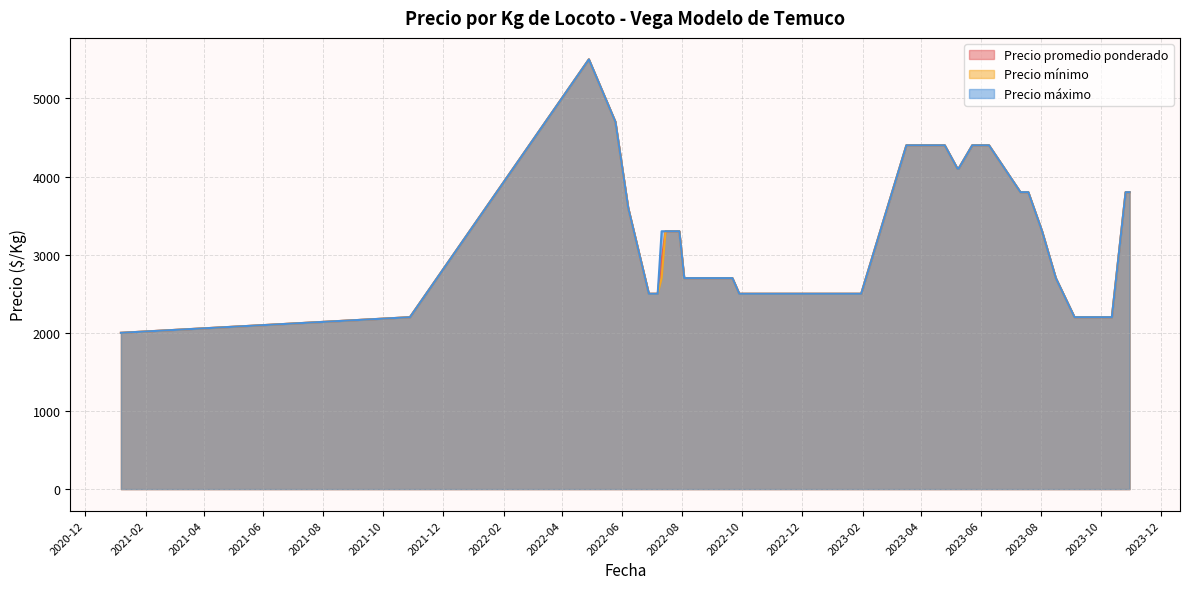

The Precio promedio ponderado series shows 5456 at 2023-07-17. True or false?

False